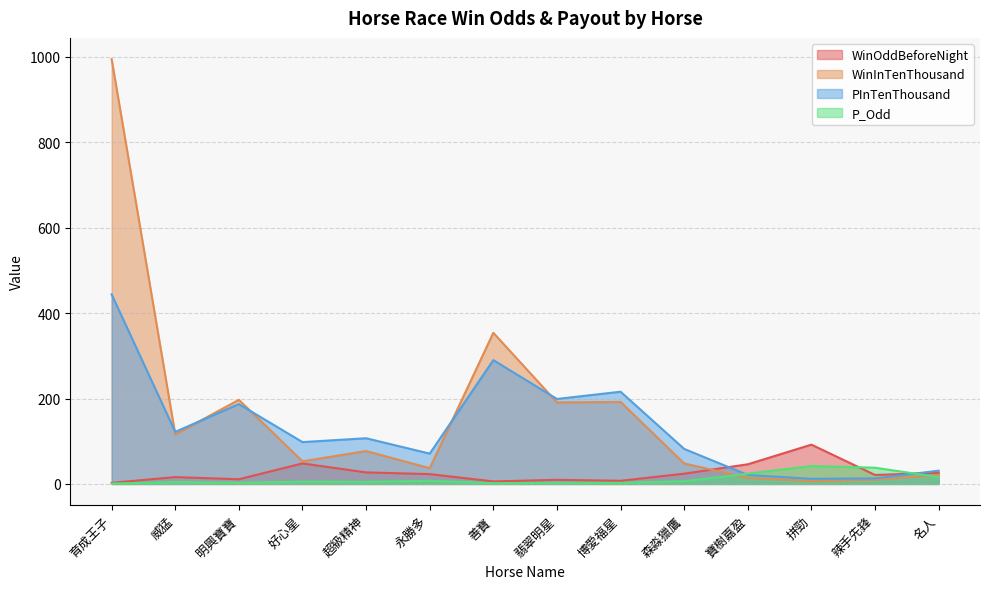

At which category does the chart reach its peak across all series?

育成王子